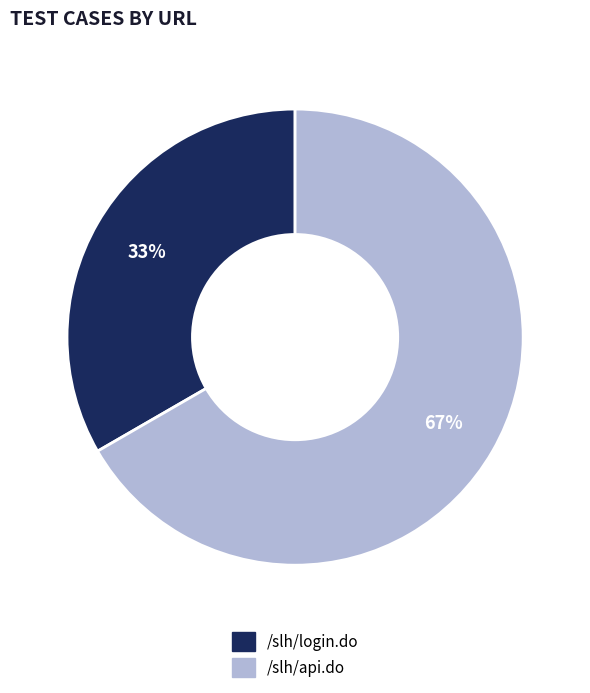

Rank the categories by value from lowest to highest.

/slh/login.do, /slh/api.do